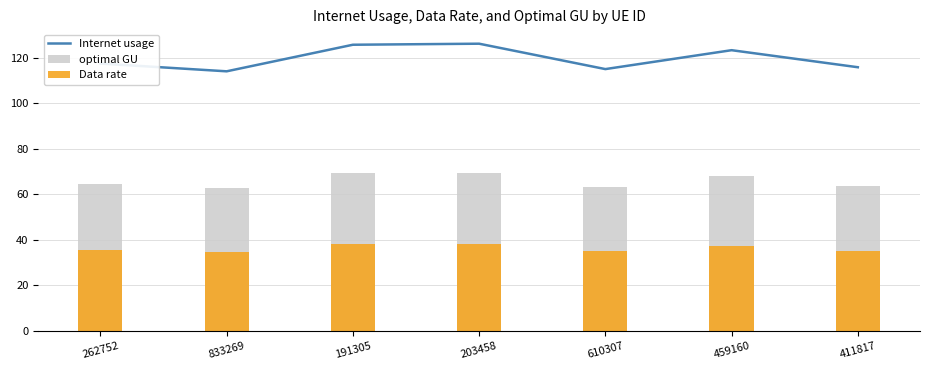

Rank the series by their maximum value, from highest to lowest.

Internet usage, optimal GU, Data rate